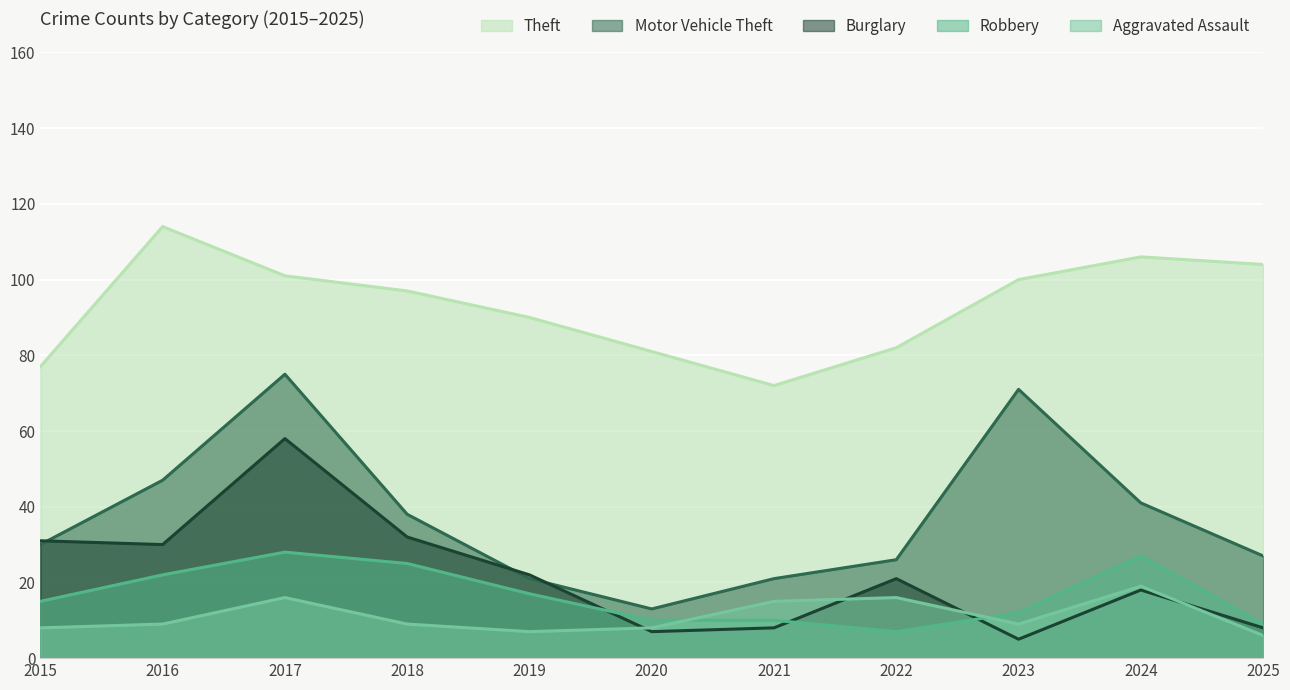

Which series has the largest total across all categories?

Theft